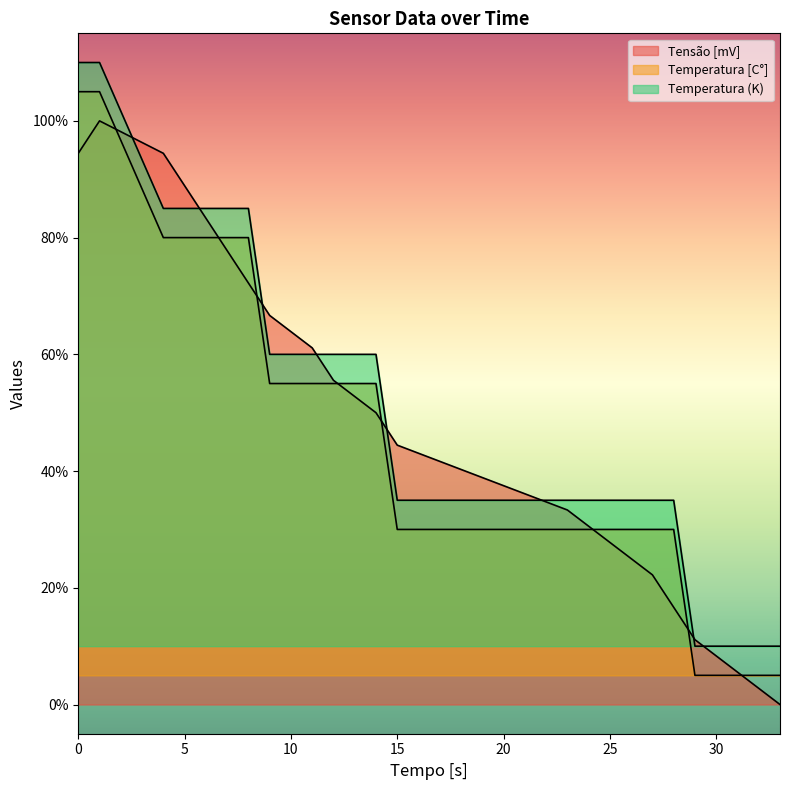

Rank the categories by Tensão [mV] value from highest to lowest.

1, 0, 4, 5, 6, 7, 8, 9, 11, 12, 14, 15, 19, 23, 25, 27, 28, 29, 31, 33